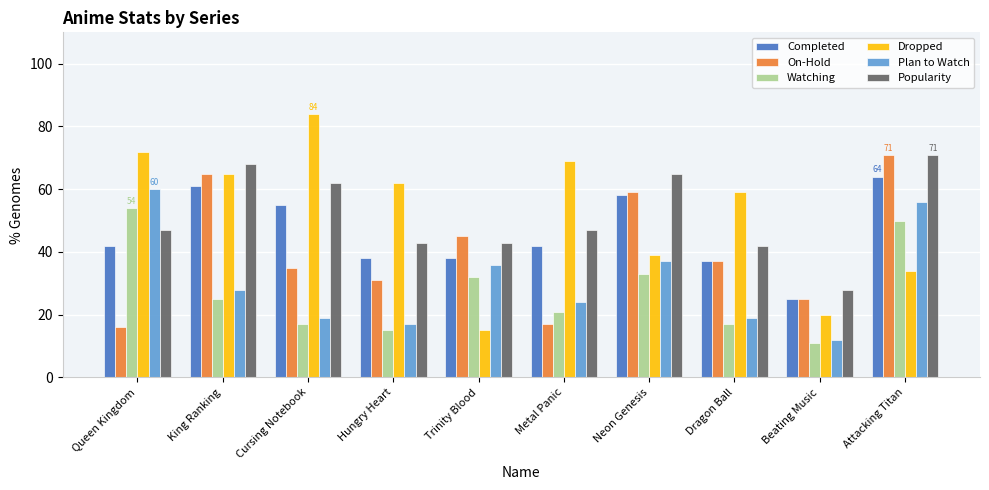

Is the value of Watching at Dragon Ball greater than the value of Popularity at Trinity Blood?

No